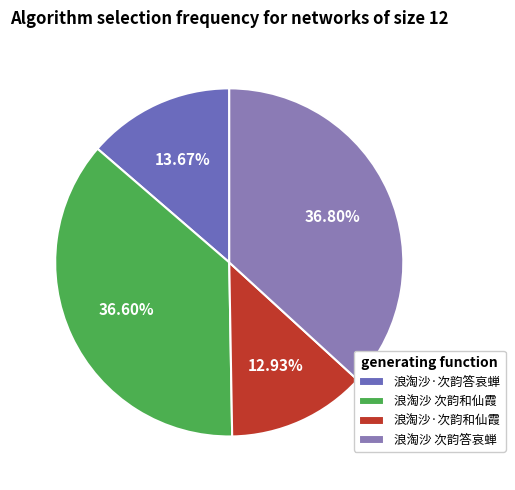

To the nearest percent, what percentage of the pie is 浪淘沙 次韵答哀蝉?

37%